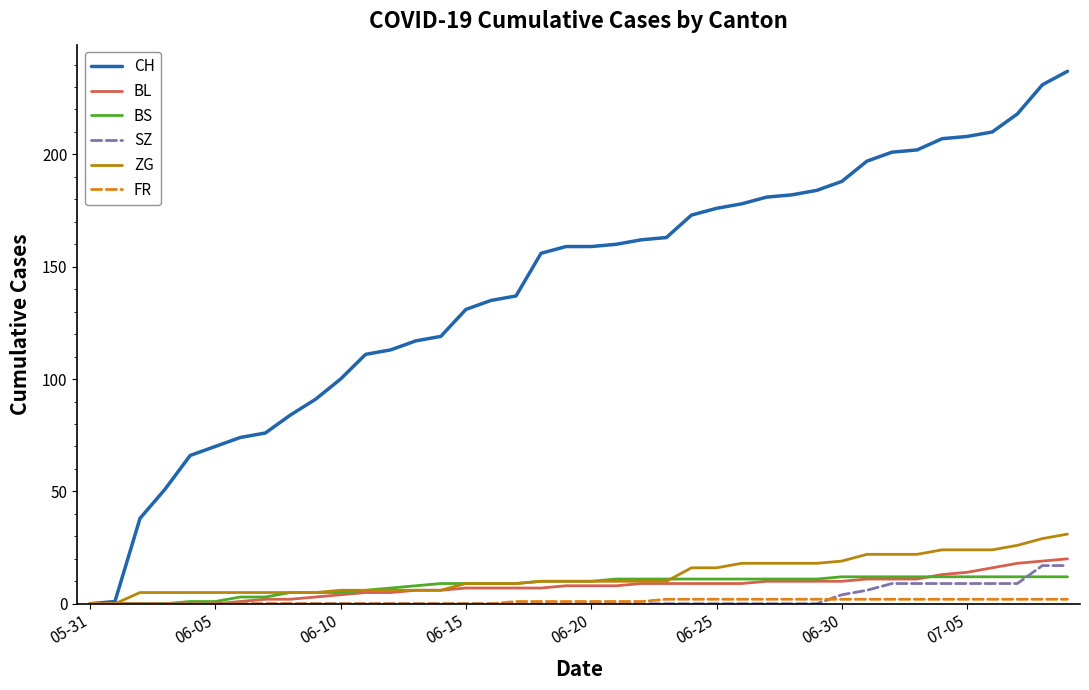

Which series has the largest total across all categories?

CH